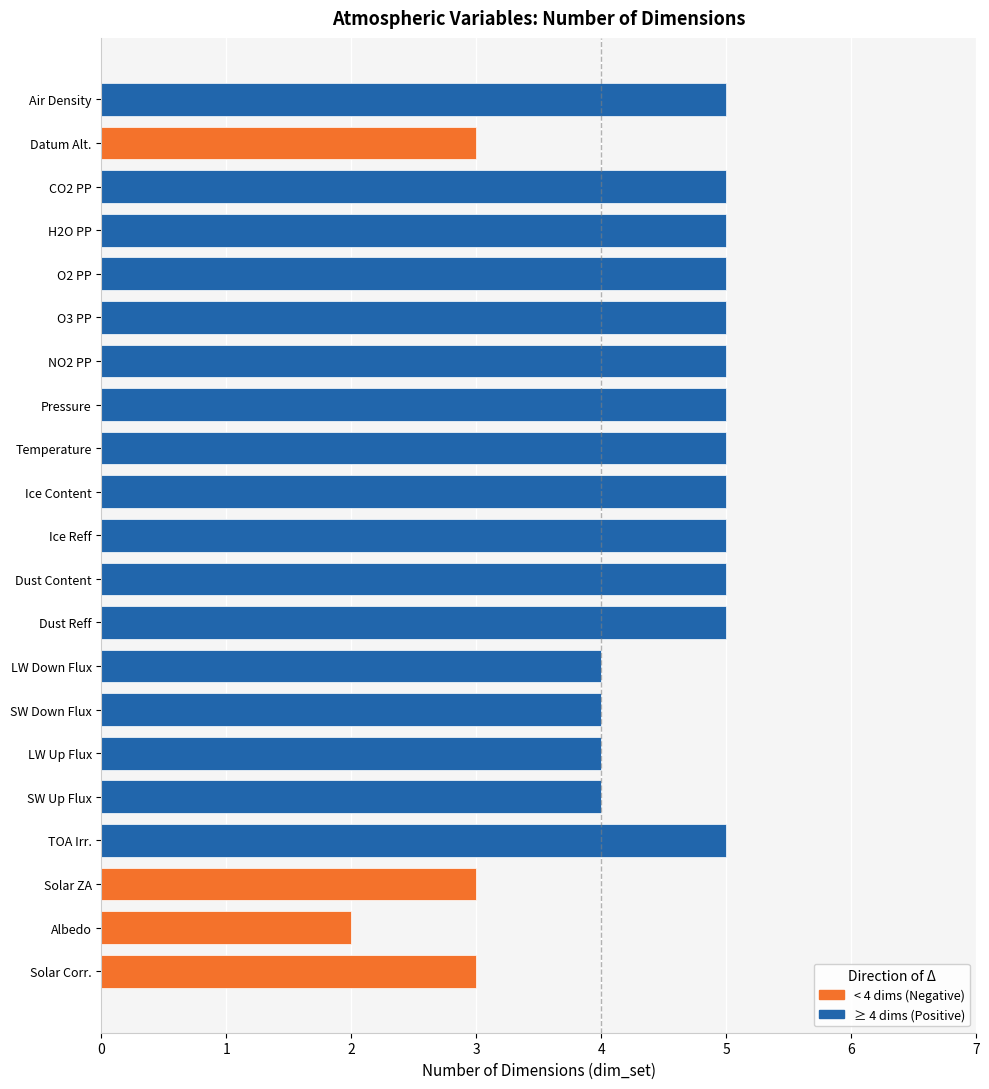

What is the smallest value displayed?

2